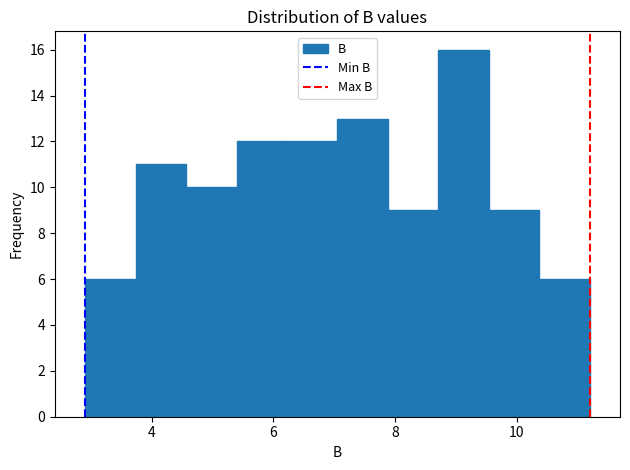

Reading left to right, transcribe this chart: for each bar, give the range it covers on the x-axis and its height. Neither the bar edges nor the heights are printed on the chart, so give them approximately, as read against the axes.

3.0 to 3.8: 6
3.8 to 4.6: 11
4.6 to 5.4: 10
5.4 to 6.2: 12
6.2 to 7.0: 12
7.0 to 7.8: 13
7.8 to 8.8: 9
8.8 to 9.6: 16
9.6 to 10.4: 9
10.4 to 11.2: 6